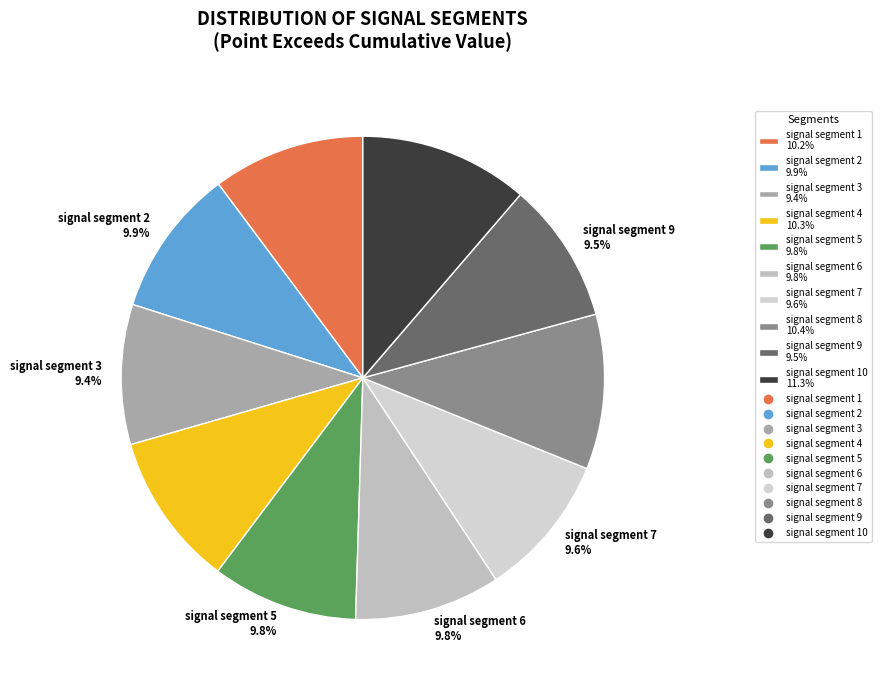

What is the largest slice in the pie chart?

signal segment 10 11.3%